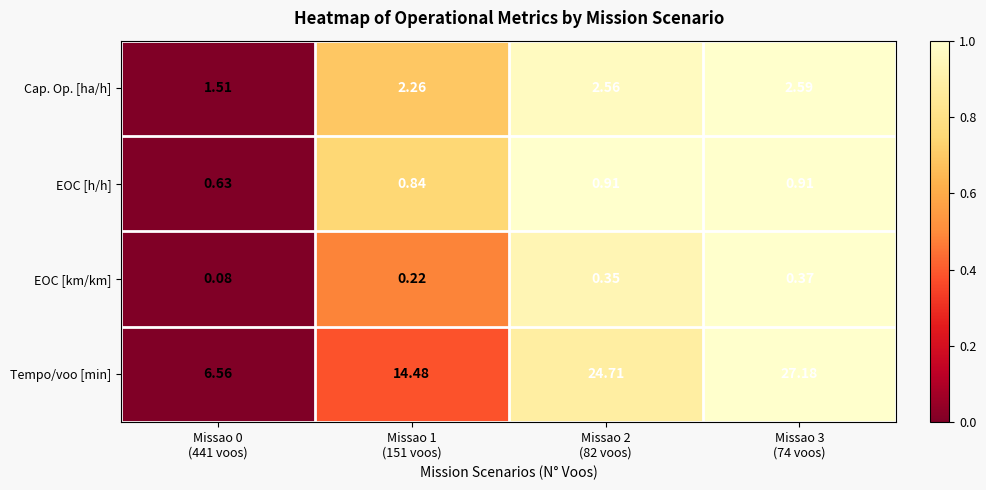

Rank the series by their maximum value, from lowest to highest.

EOC [km/km], EOC [h/h], Cap. Op. [ha/h], Tempo/voo [min]